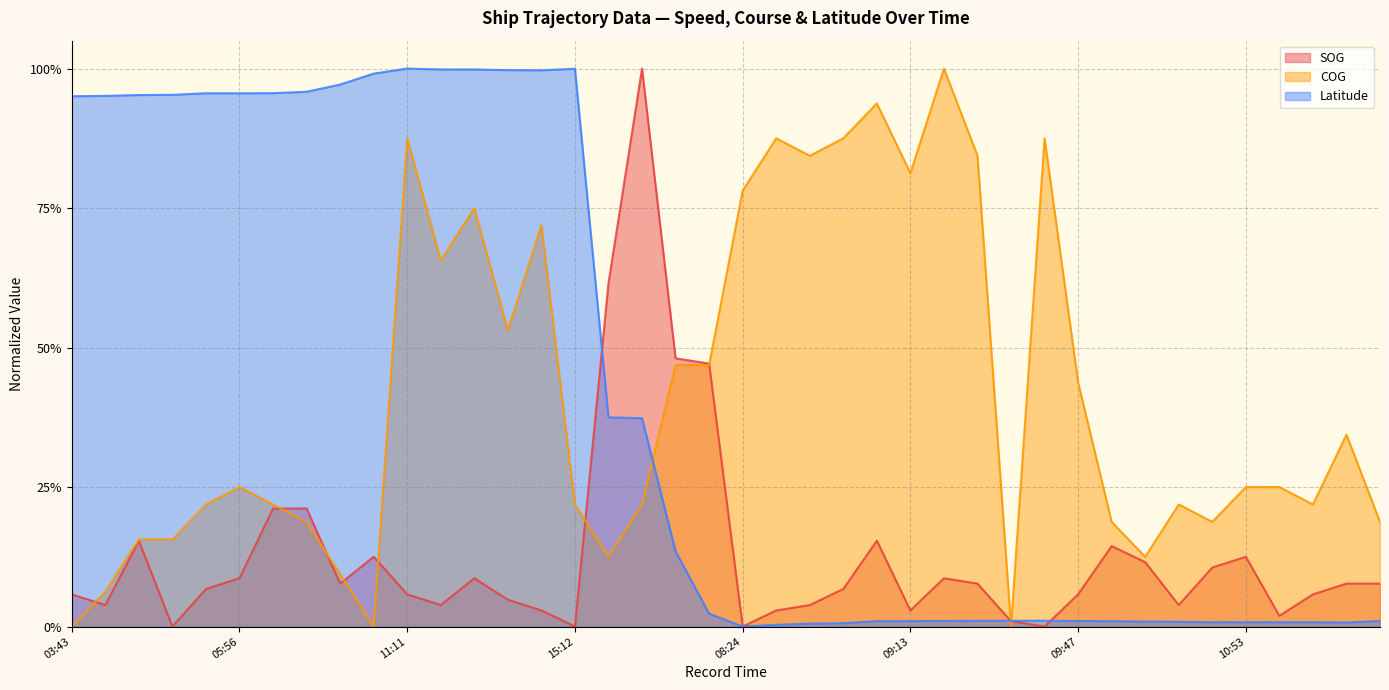

Which series has the largest total across all categories?

Latitude